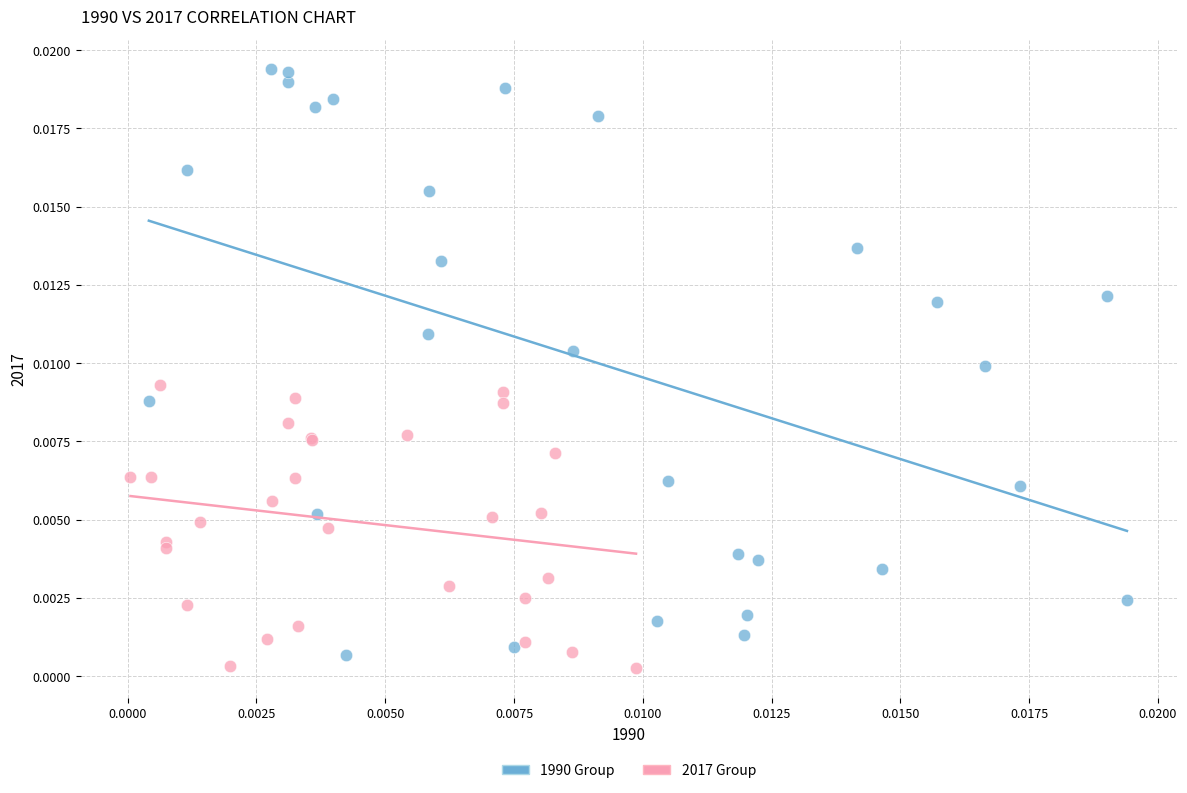

Which series reaches the maximum Y coordinate?

1990 Group